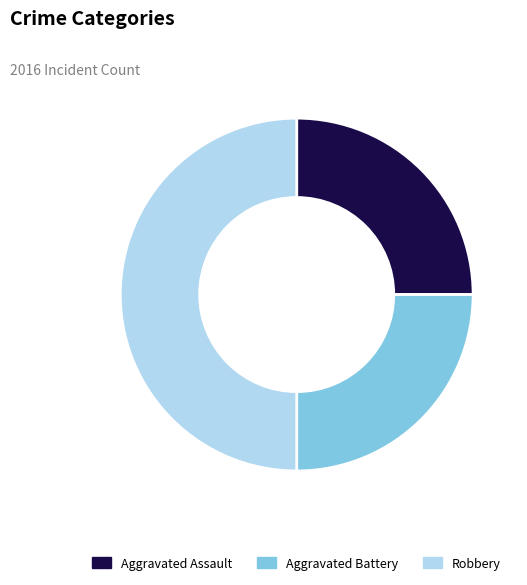

True or false: Aggravated Assault accounts for 36% of the total.

False